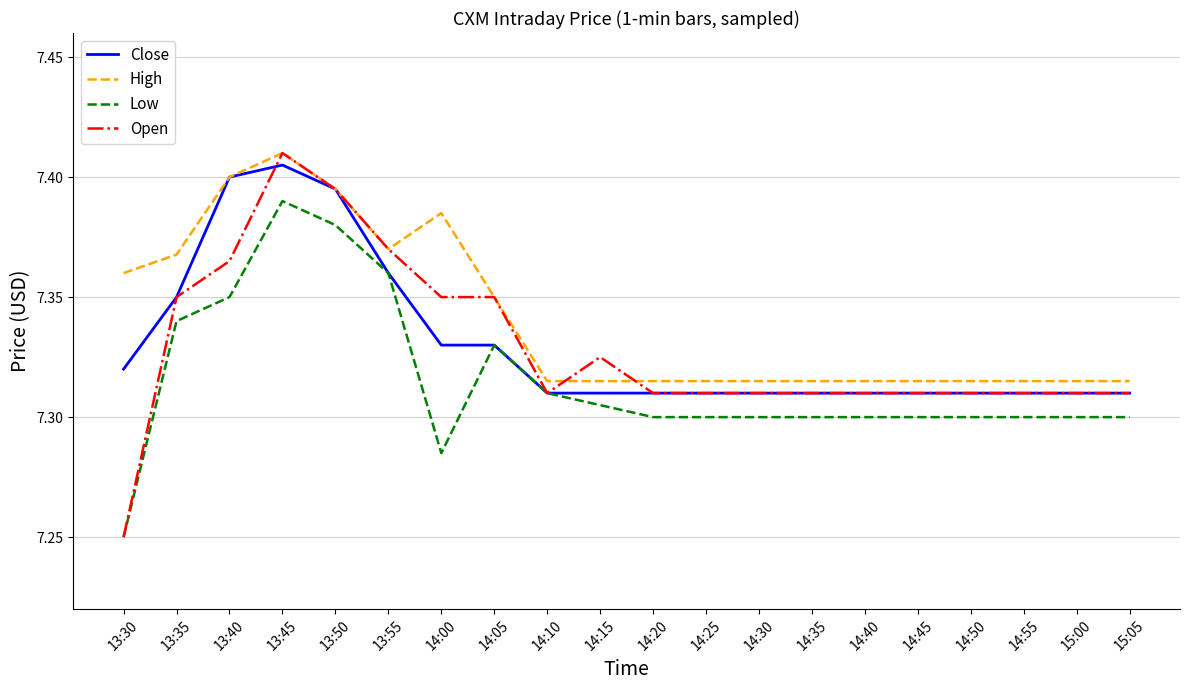

What are all the series names shown in the legend?

Close, High, Low, Open